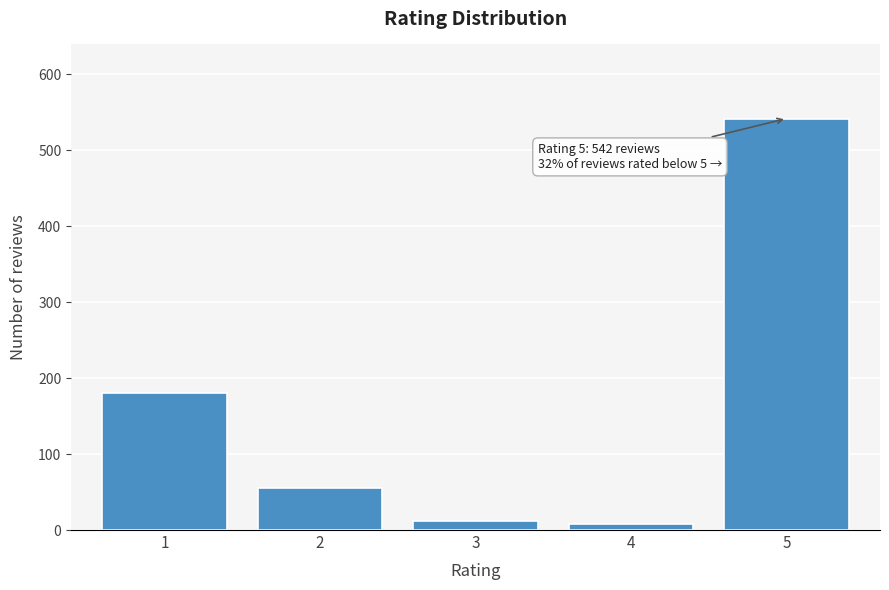

Reading left to right, what are all the values shown in this chart?

1=180	2=55	3=12	4=8	5=542